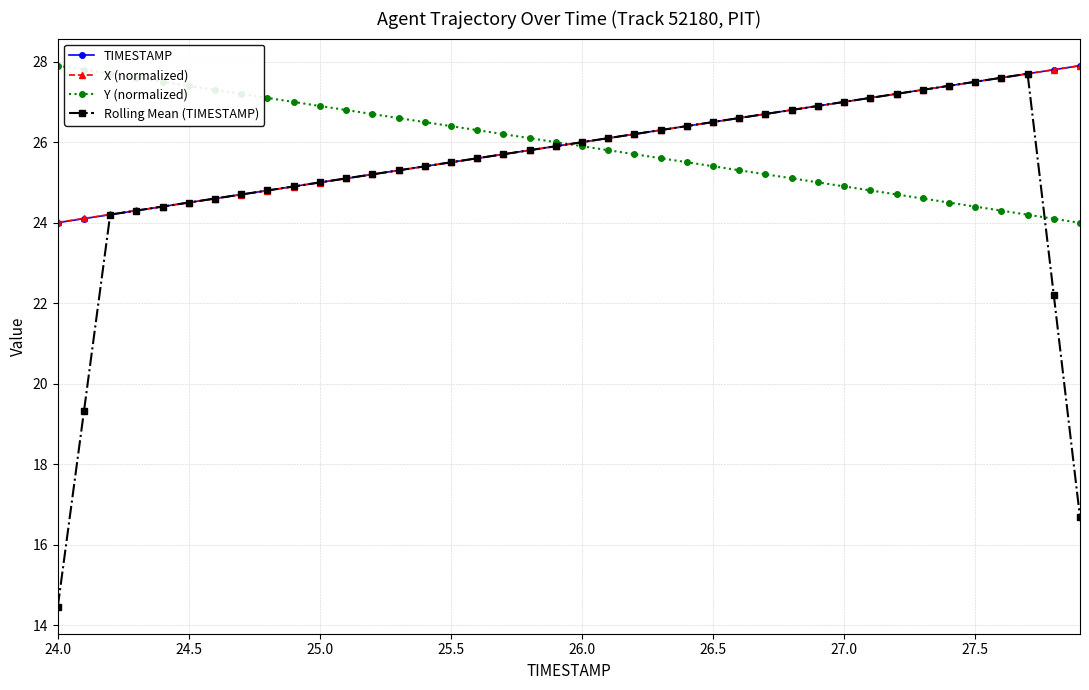

What is the value of the X (normalized) point at the 31st from the left?

27.0